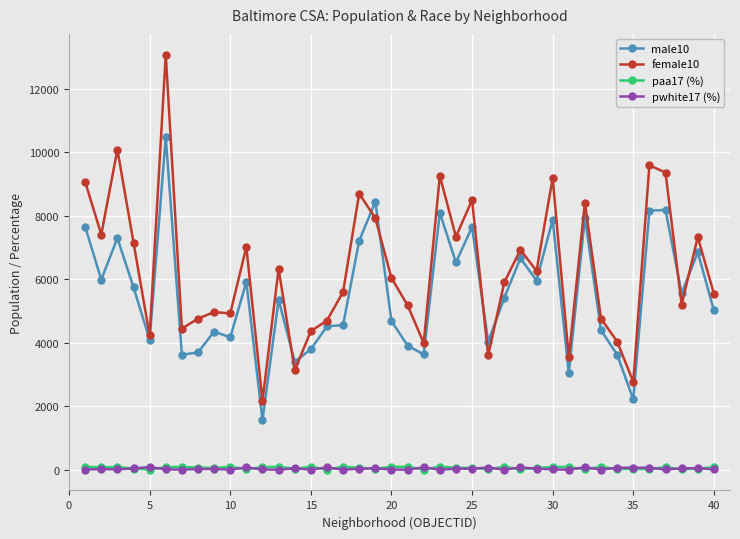

Which series has the largest total across all categories?

female10